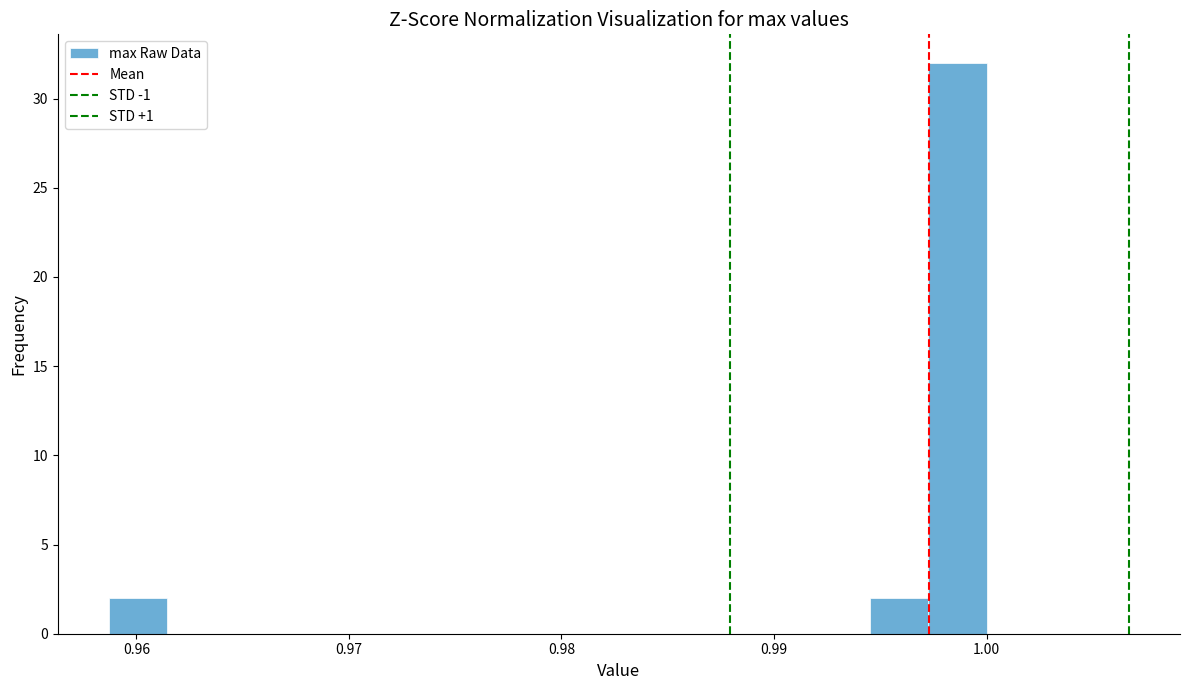

Read against the x-axis, roughly where is the centre of the tallest bar?

0.999